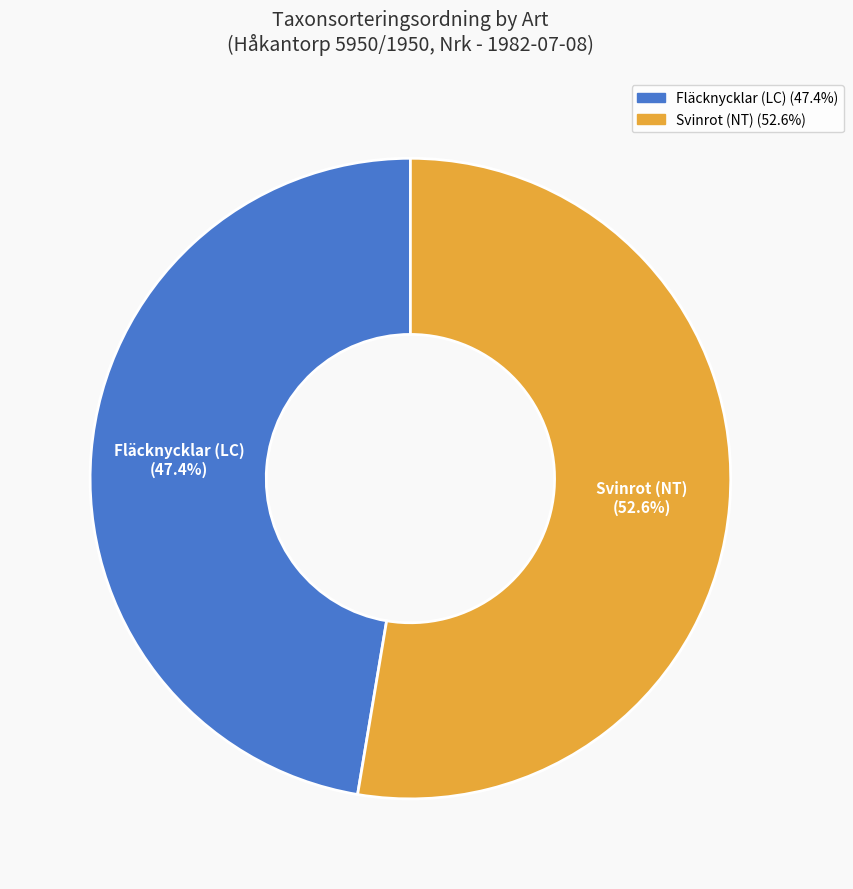

To the nearest percent, what is the difference between the Svinrot (NT) and Fläcknycklar (LC) slice percentages?

5%